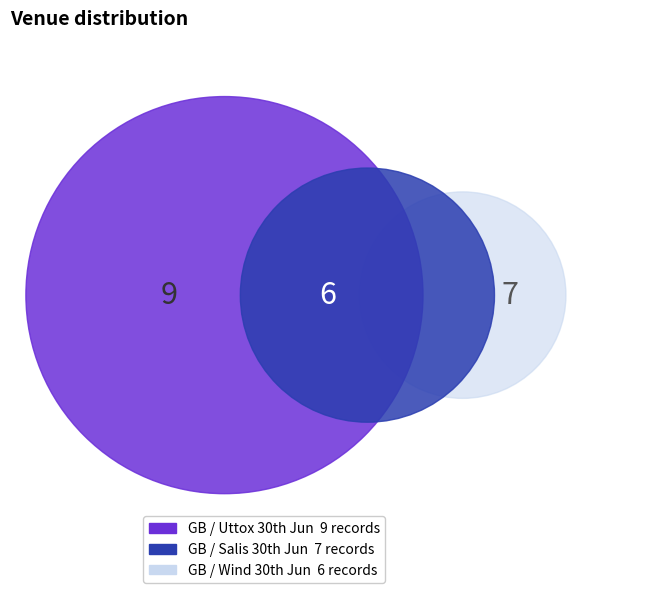

Which slice is the largest?

GB / Uttox 30th Jun